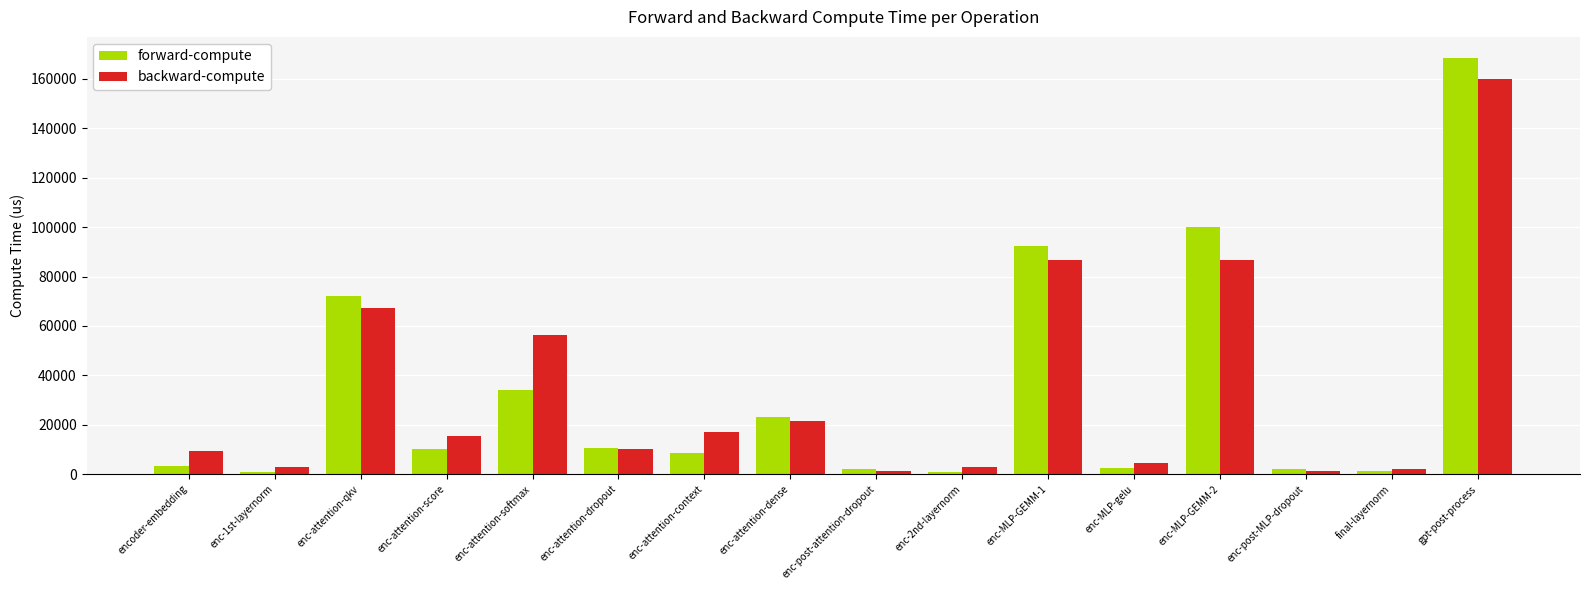

How many bars are there in each group?

2